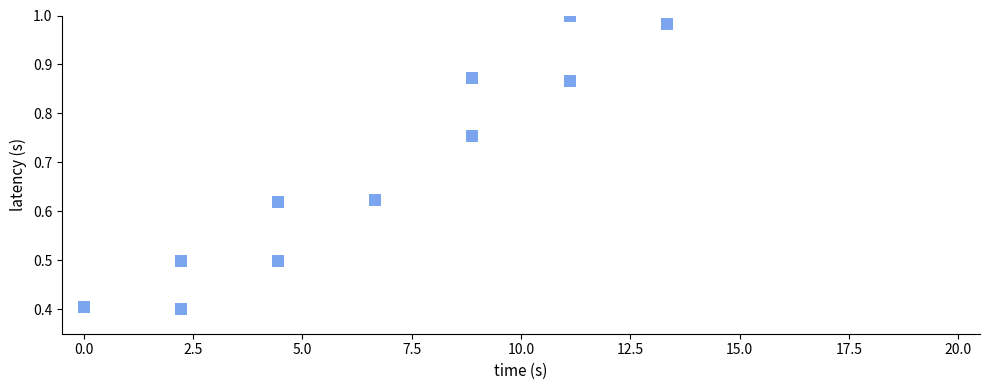

What is the range of X values (max minus min)?

13.3